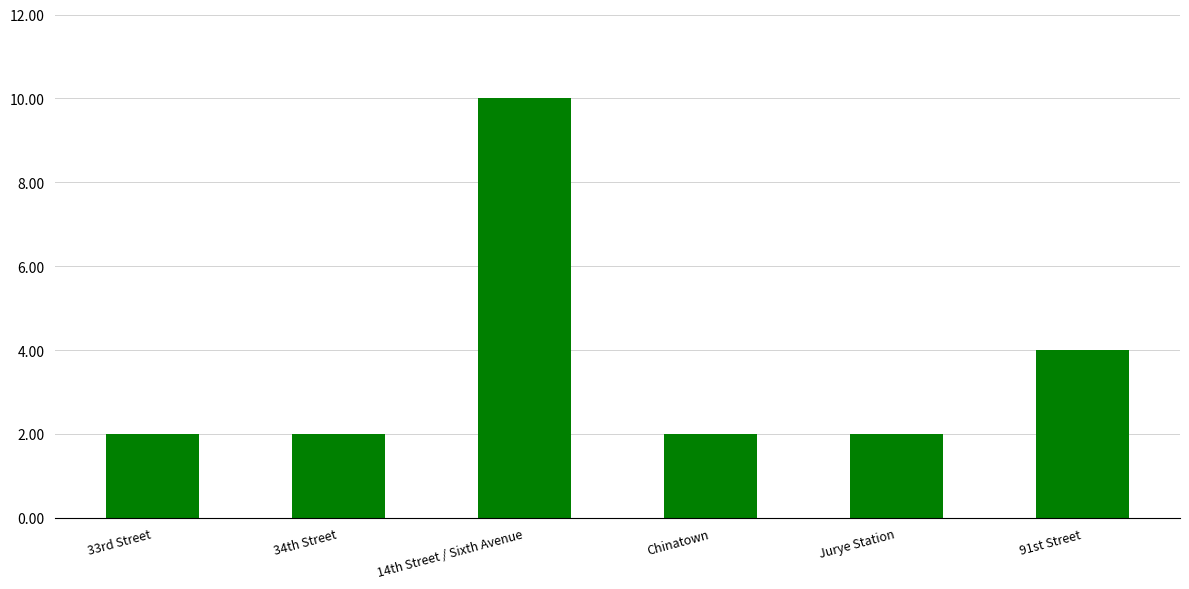

The chart shows a value of 2 at 33rd Street. True or false?

True